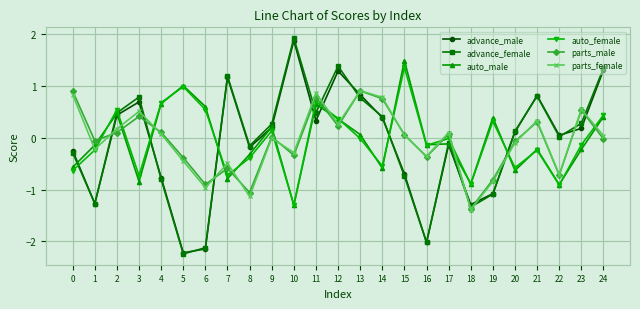

Where is the first local maximum for parts_male?

3